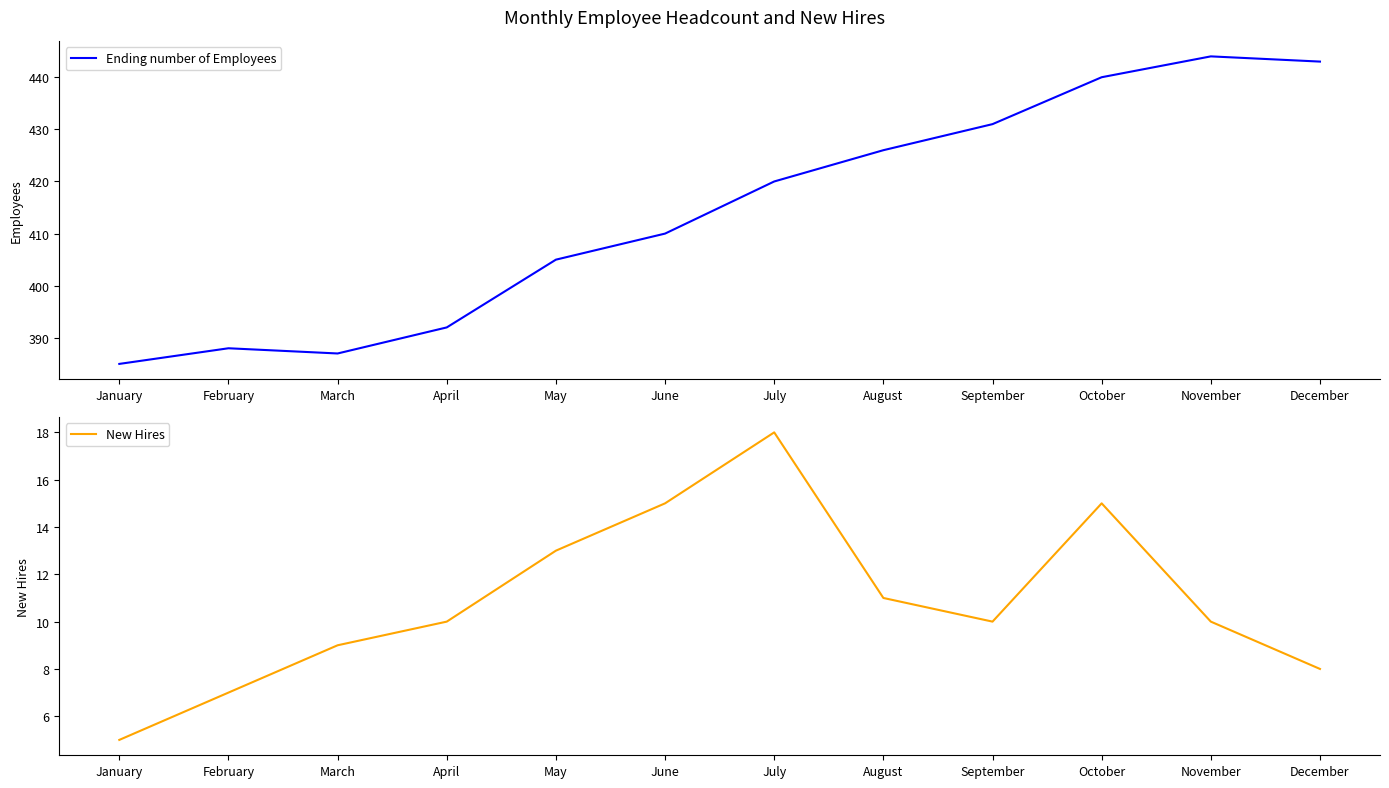

Reading left to right, transcribe all the data shown in this chart.

Ending number of Employees: January=385	February=388	March=387	April=392	May=405	June=410	July=420	August=426	September=431	October=440	November=444	December=443
New Hires: January=5	February=7	March=9	April=10	May=13	June=15	July=18	August=11	September=10	October=15	November=10	December=8